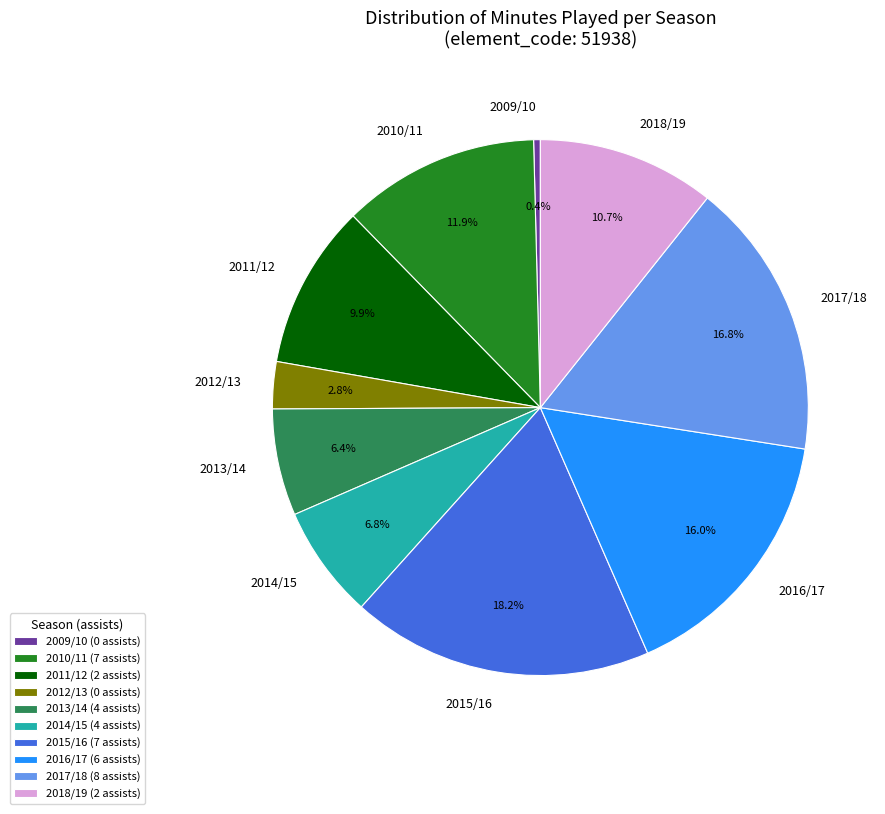

Is 2018/19 the majority of the pie?

No